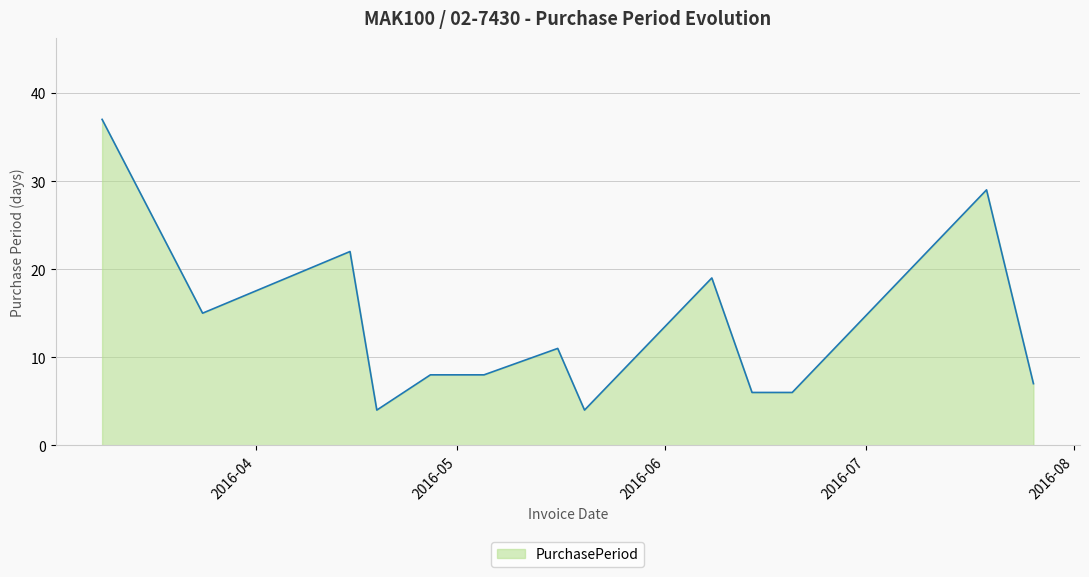

What is the difference between the maximum and second lowest values?

33